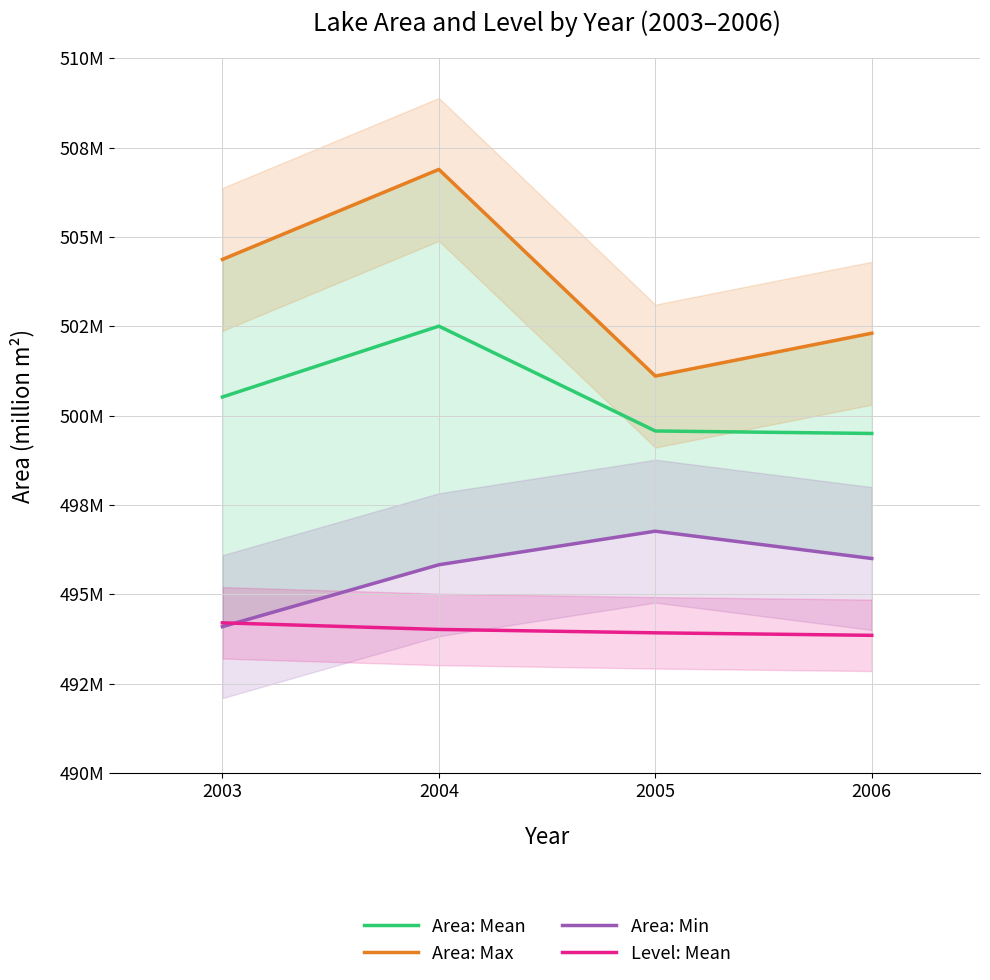

Reading left to right, transcribe all the data shown in this chart.

Area: Mean: 500.5	502.5	499.6	499.5
Area: Max: 504.4	506.9	501.1	502.3
Area: Min: 494.1	495.8	496.8	496.0
Level: Mean: 494.2	494.0	493.9	493.8